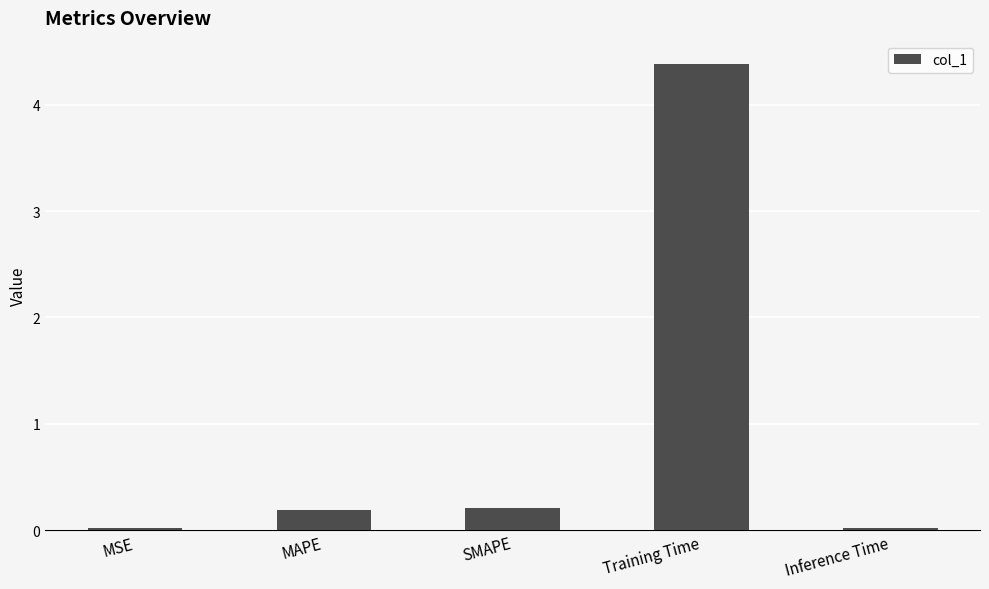

The value at Inference Time is 0.0. True or false?

True